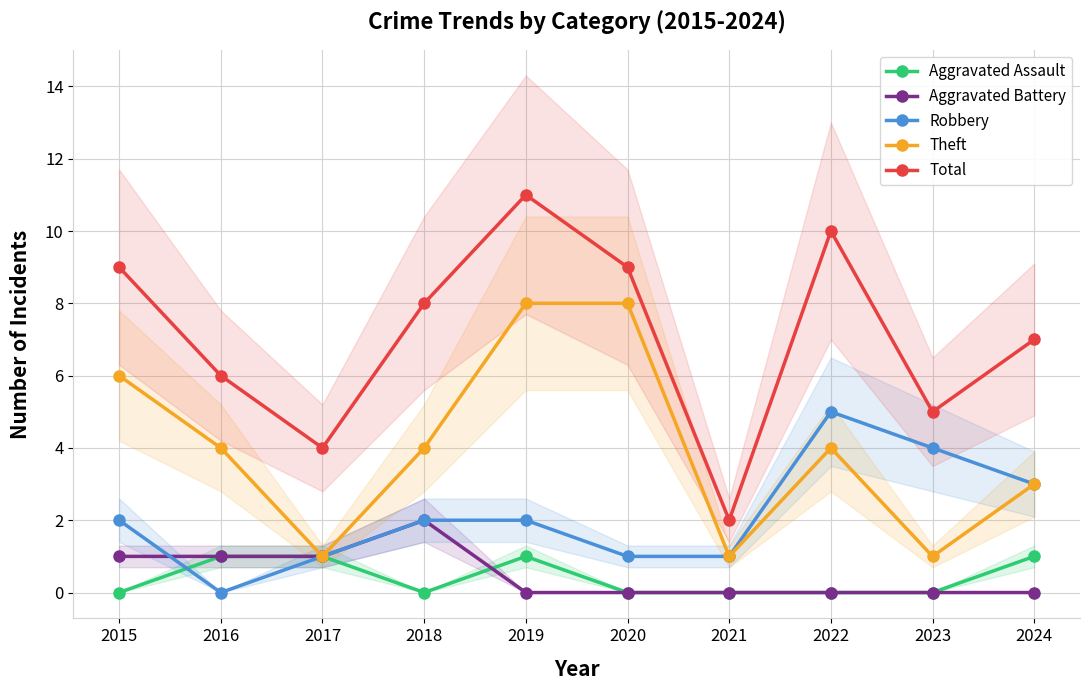

Reading left to right, what are all the values shown in this chart?

Aggravated Assault: 2015=0	2016=1	2017=1	2018=0	2019=1	2020=0	2021=0	2022=0	2023=0	2024=1
Aggravated Battery: 2015=1	2016=1	2017=1	2018=2	2019=0	2020=0	2021=0	2022=0	2023=0	2024=0
Robbery: 2015=2	2016=0	2017=1	2018=2	2019=2	2020=1	2021=1	2022=5	2023=4	2024=3
Theft: 2015=6	2016=4	2017=1	2018=4	2019=8	2020=8	2021=1	2022=4	2023=1	2024=3
Total: 2015=9	2016=6	2017=4	2018=8	2019=11	2020=9	2021=2	2022=10	2023=5	2024=7